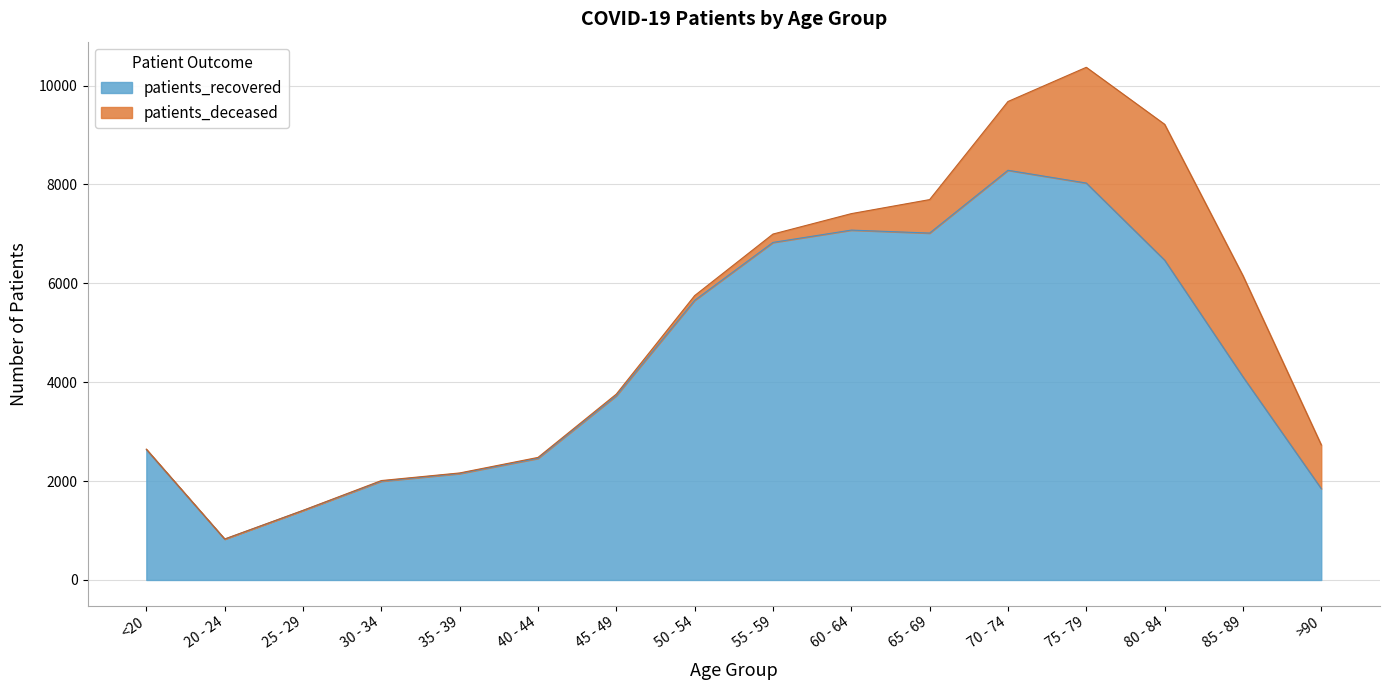

At which label is the value closest to 4556?

85 - 89